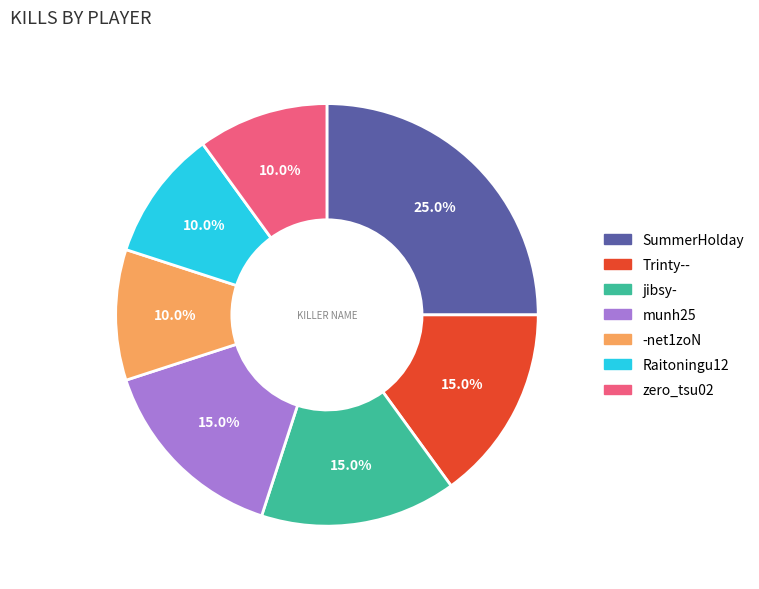

Is it true that Raitoningu12 is 10% of the pie?

True